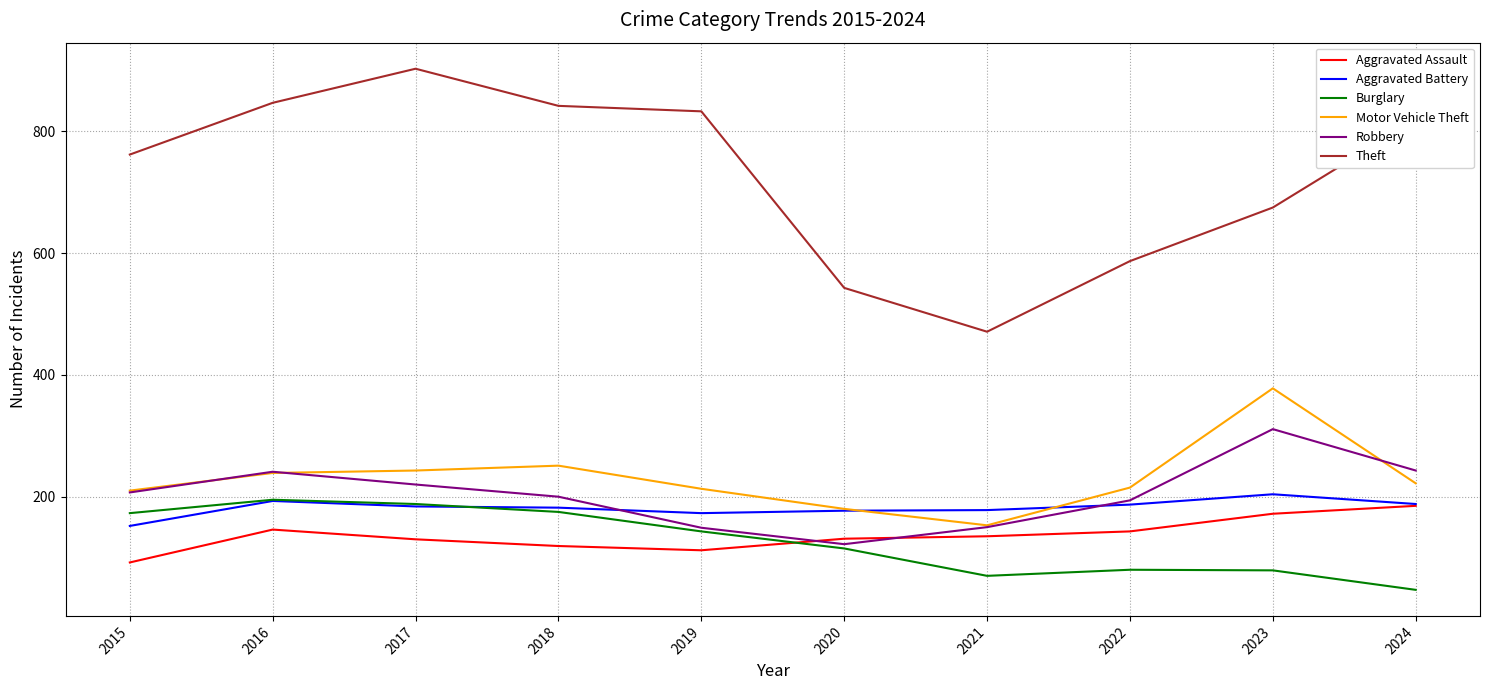

True or false: Motor Vehicle Theft and Theft cross at least once.

False